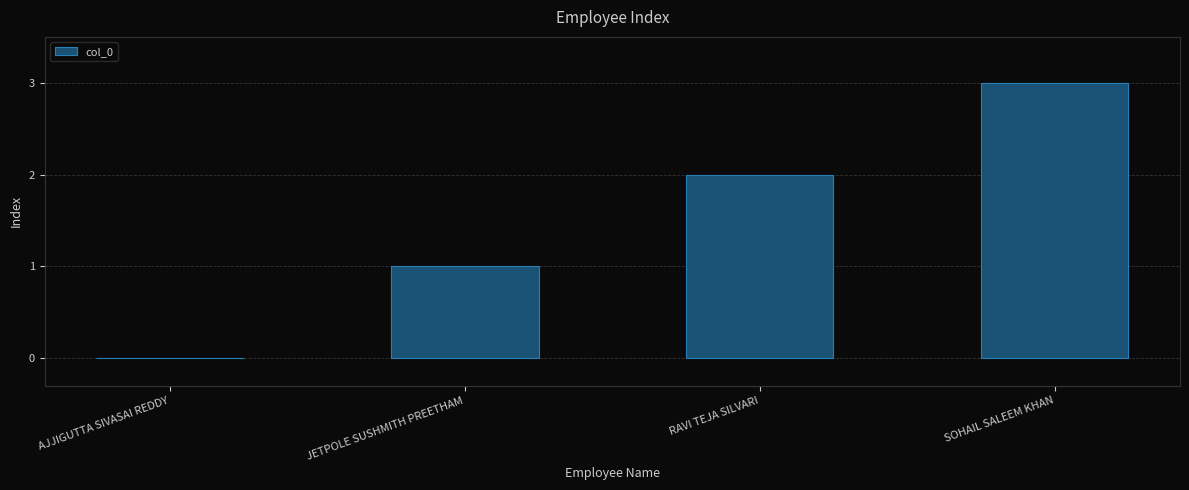

The value at SOHAIL SALEEM KHAN is 3. True or false?

True